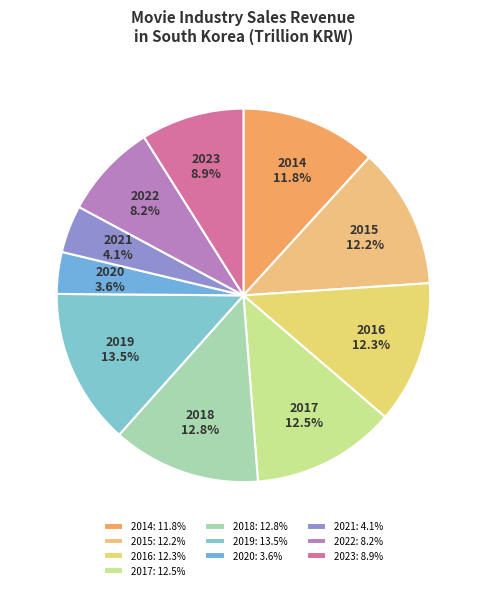

To the nearest percent, what is the average slice percentage?

10%